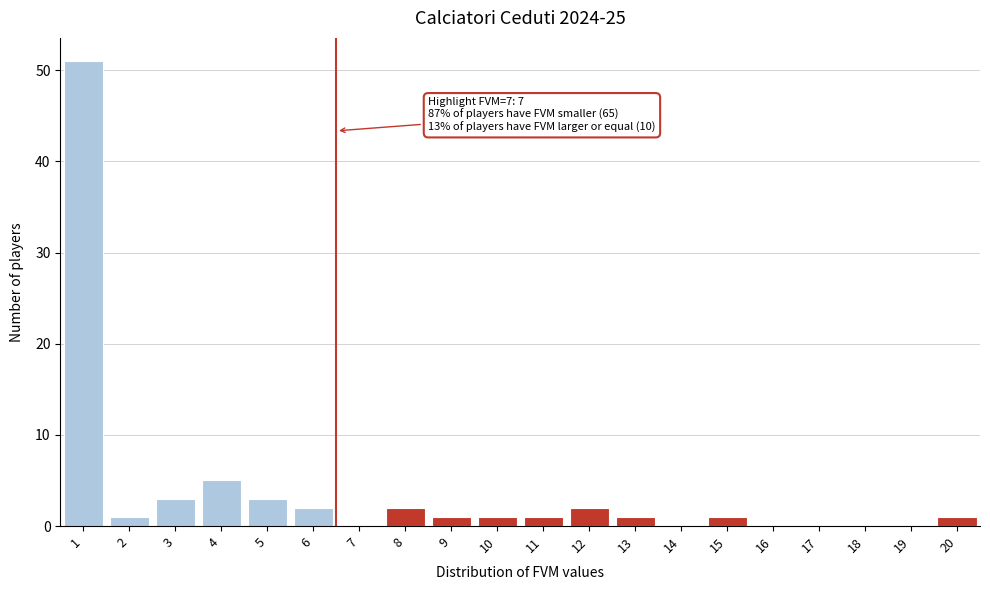

Reading right to left, extract all data points from this chart.

20=1	19=0	18=0	17=0	16=0	15=1	14=0	13=1	12=2	11=1	10=1	9=1	8=2	7=0	6=2	5=3	4=5	3=3	2=1	1=51